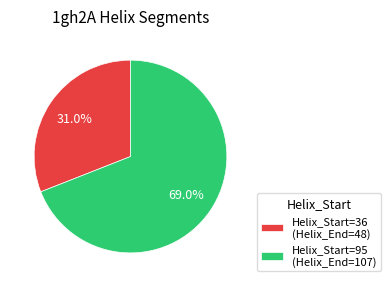

Which has a higher value, Helix_Start=95 (Helix_End=107) or Helix_Start=36 (Helix_End=48)?

Helix_Start=95 (Helix_End=107)